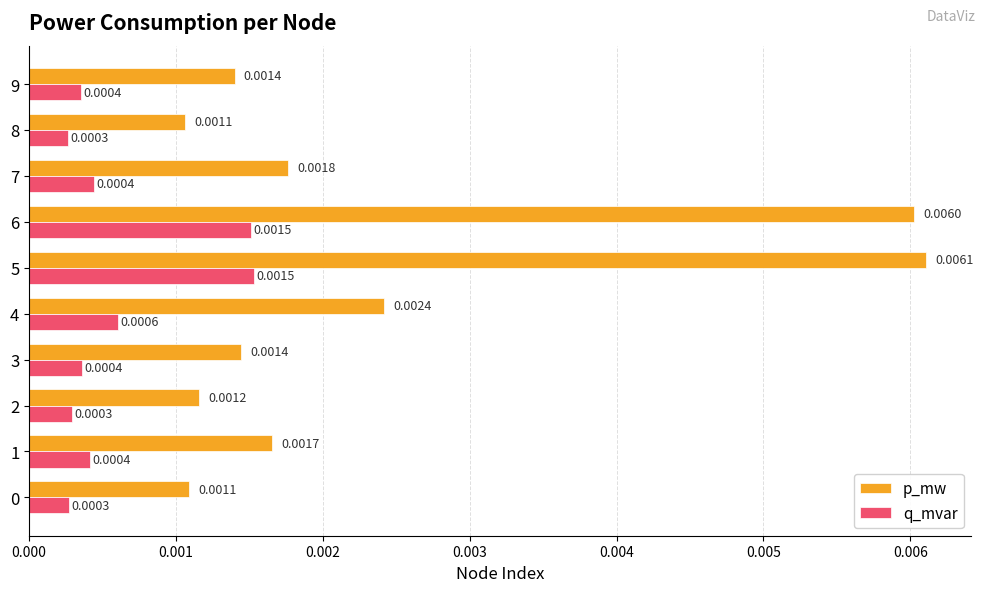

Rank the series by their maximum value, from lowest to highest.

q_mvar, p_mw